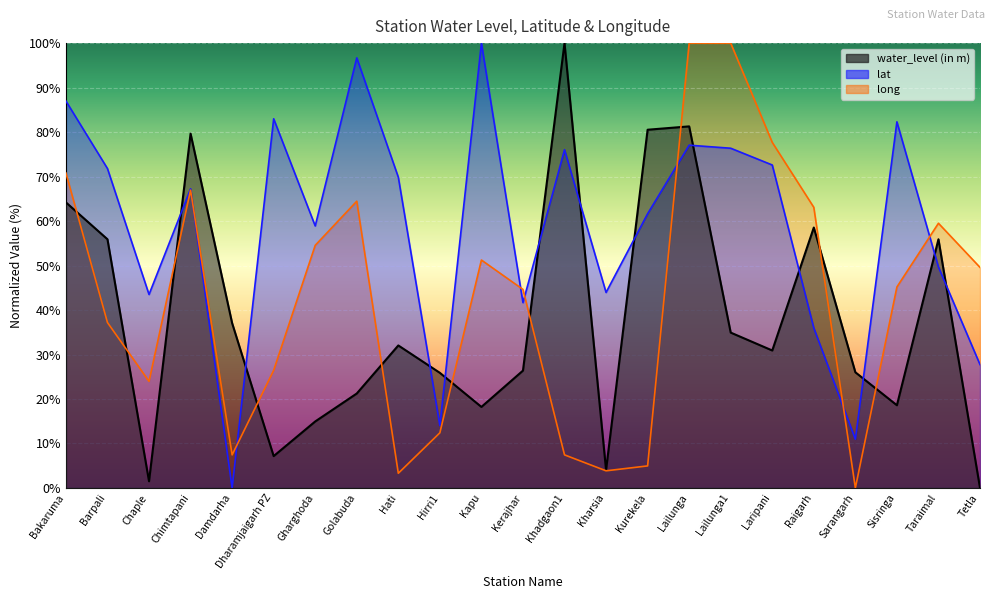

Reading right to left, list all the values displayed in this chart.

water_level (in m): Tetla=0.0	Taraimal=55.9	Sisringa=18.6	Sarangarh=26.0	Raigarh=58.5	Laripani=30.9	Lailunga1=34.9	Lailunga=81.3	Kurekela=80.5	Kharsia=4.0	Khadgaon1=100.0	Kerajhar=26.4	Kapu=18.2	Hirri1=25.9	Hati=32.0	Golabuda=21.2	Gharghoda=14.9	Dharamjaigarh PZ=7.2	Damdarha=37.1	Chimtapani=79.6	Chaple=1.5	Barpali=55.9	Bakaruma=64.2
lat: Tetla=27.7	Taraimal=49.7	Sisringa=82.3	Sarangarh=11.0	Raigarh=36.0	Laripani=72.6	Lailunga1=76.4	Lailunga=77.1	Kurekela=61.6	Kharsia=43.9	Khadgaon1=76.0	Kerajhar=41.7	Kapu=100.0	Hirri1=14.0	Hati=69.9	Golabuda=96.7	Gharghoda=58.9	Dharamjaigarh PZ=83.0	Damdarha=0.0	Chimtapani=67.2	Chaple=43.5	Barpali=71.8	Bakaruma=87.0
long: Tetla=49.6	Taraimal=59.5	Sisringa=45.2	Sarangarh=0.0	Raigarh=63.1	Laripani=77.7	Lailunga1=100.0	Lailunga=100.0	Kurekela=5.0	Kharsia=3.9	Khadgaon1=7.4	Kerajhar=44.6	Kapu=51.2	Hirri1=12.4	Hati=3.3	Golabuda=64.5	Gharghoda=54.5	Dharamjaigarh PZ=26.4	Damdarha=7.4	Chimtapani=66.9	Chaple=24.0	Barpali=37.2	Bakaruma=70.8